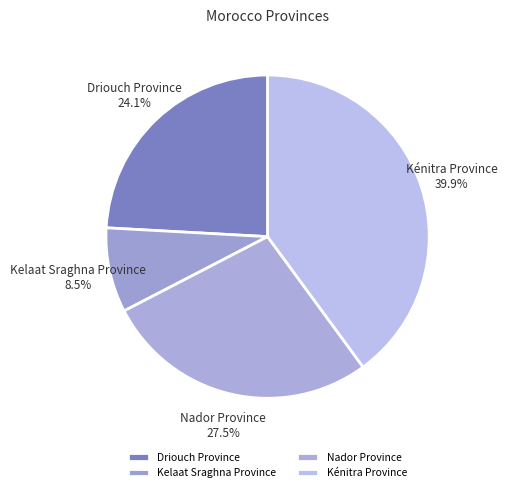

Count the number of slices in the pie.

4